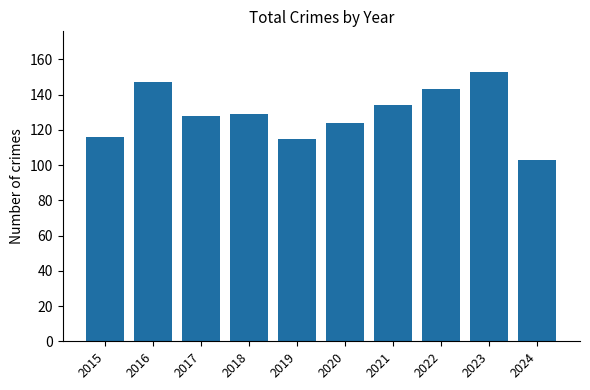

What is the value of the 3rd bar from the left?

128